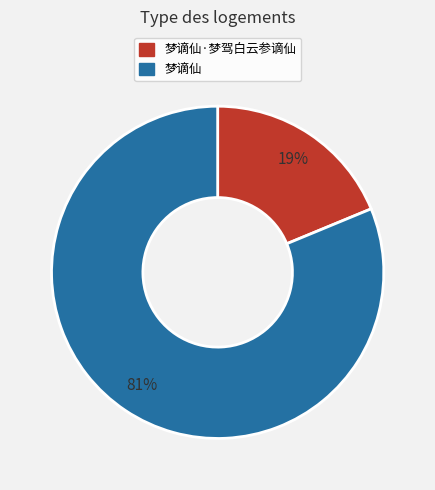

To the nearest percent, what is the difference between the 梦谪仙 and 梦谪仙·梦驾白云参谪仙 slice percentages?

62%